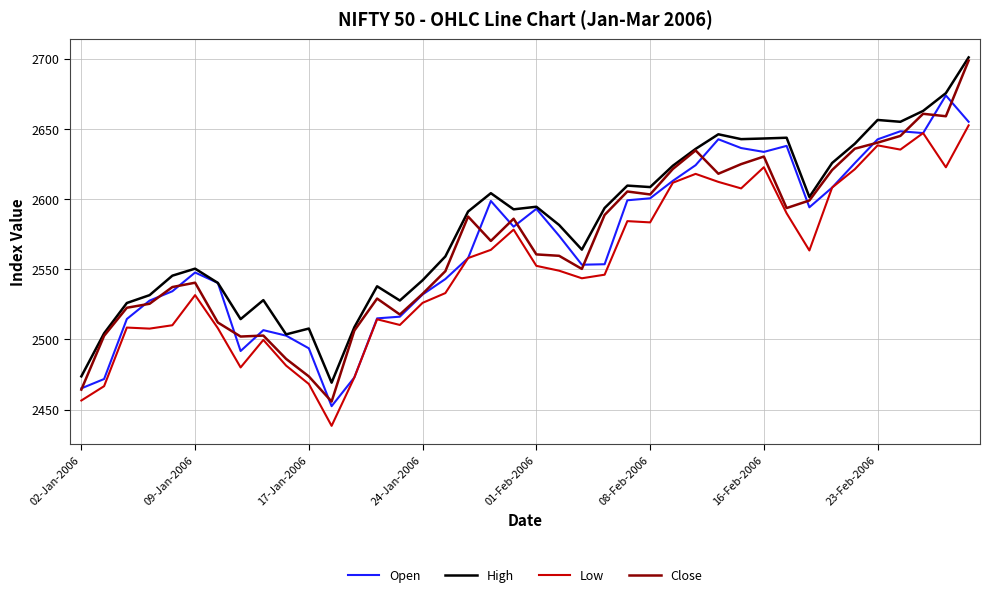

True or false: High and Low intersect in this chart.

False